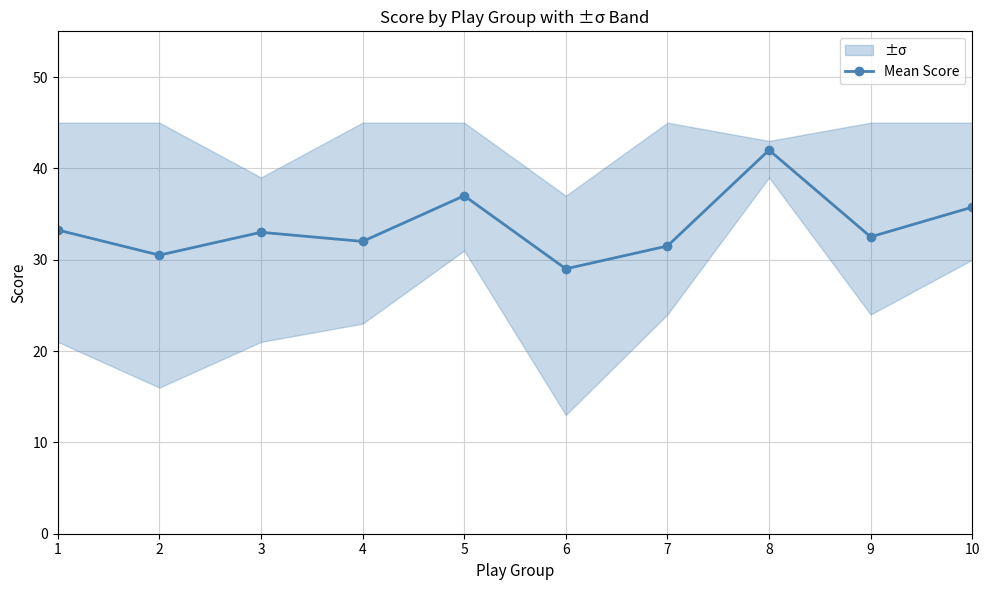

What is the value of the 5th point from the left?

37.0